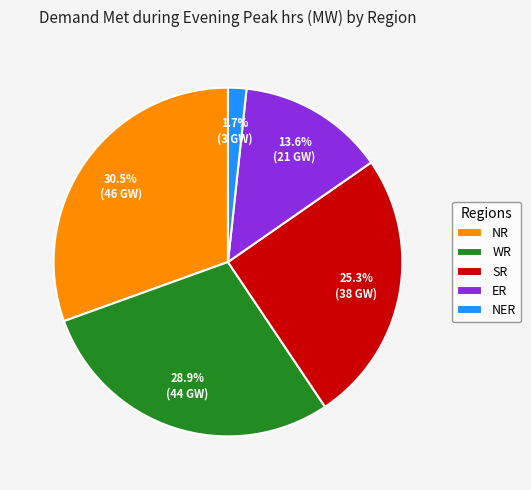

What is the ratio of the value at NER to the value at NR?

0.1